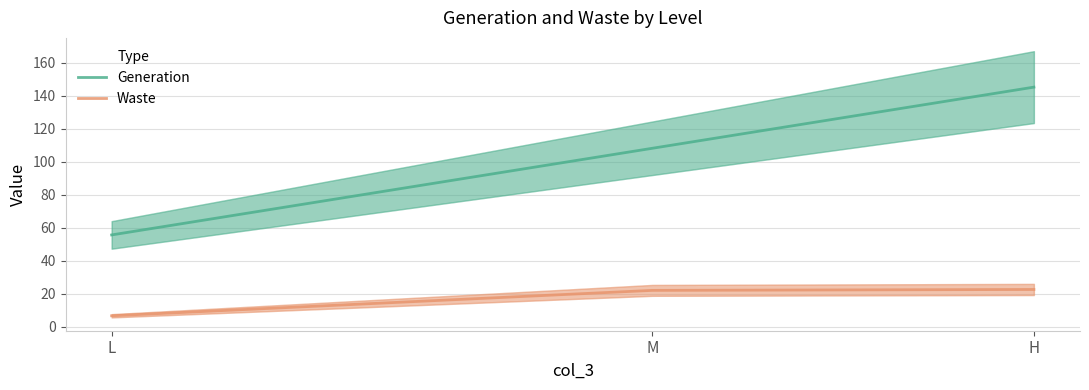

What are all the series names shown in the legend?

Generation, Waste